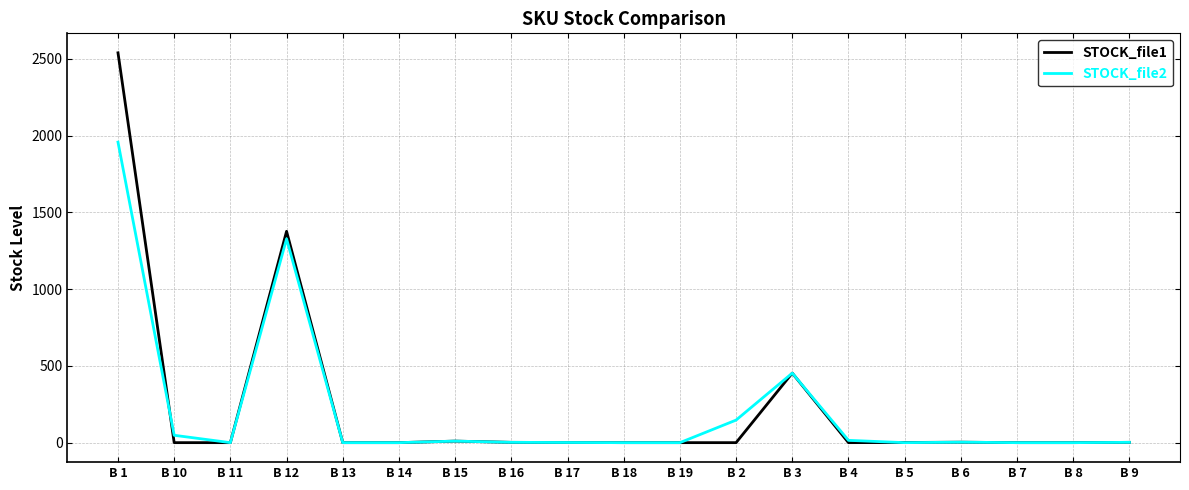

What is the greatest value displayed?

2540